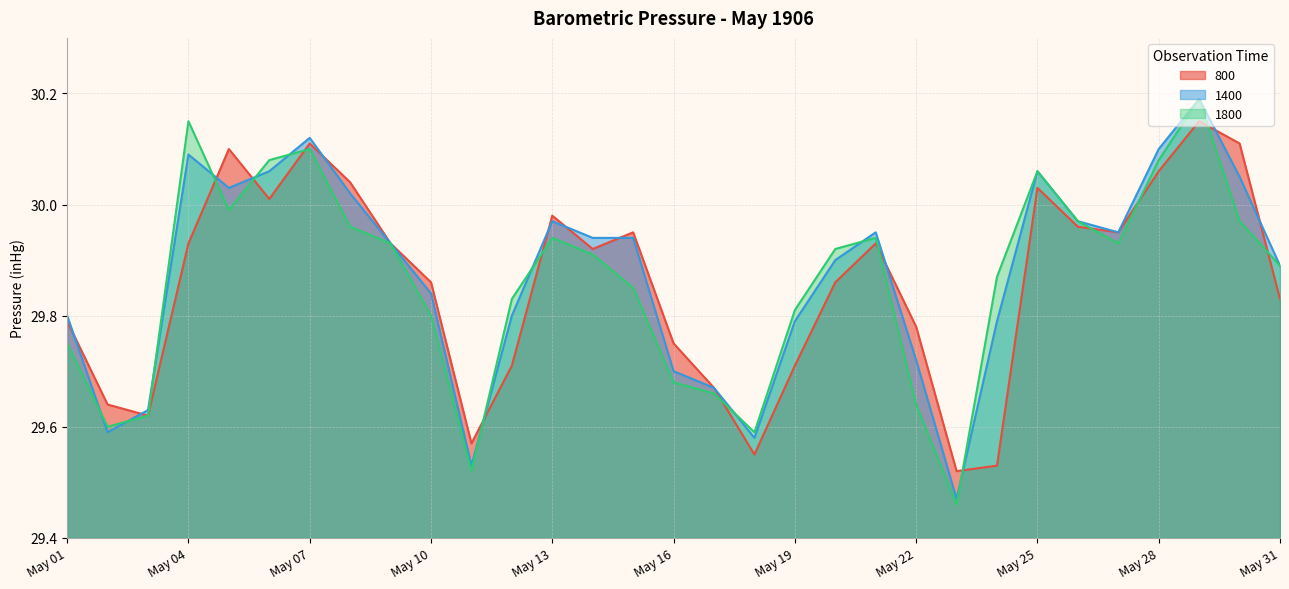

True or false: 1400 has a value of 15.8 at May 10.

False